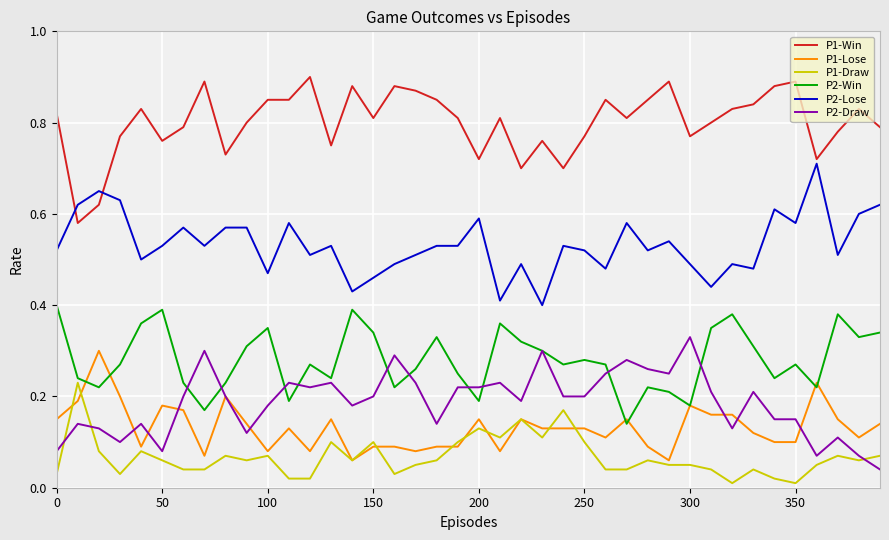

How many distinct data groups are displayed?

6